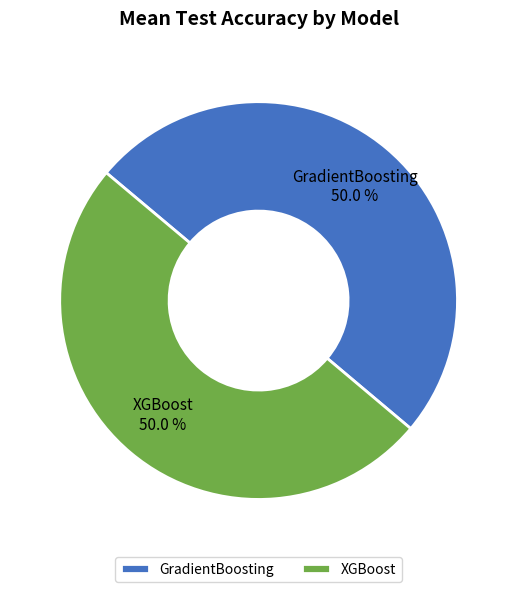

How much of the chart is everything except XGBoost?

50.0%